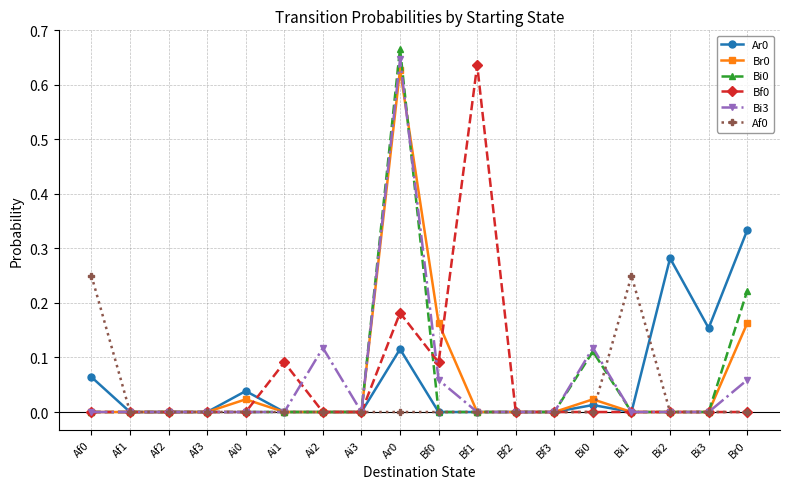

How many categories are shown in the chart?

18